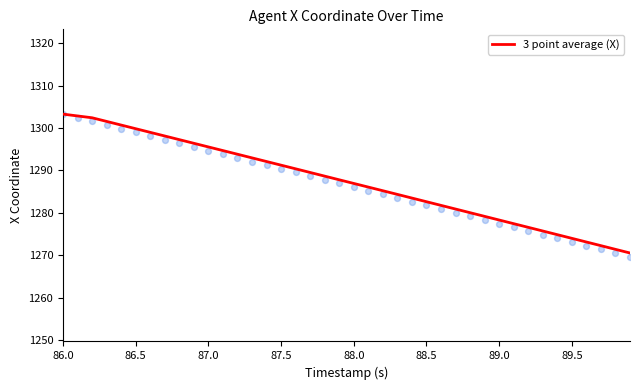

The value of 3 point average (X) at 88.5 is 356.3. True or false?

False